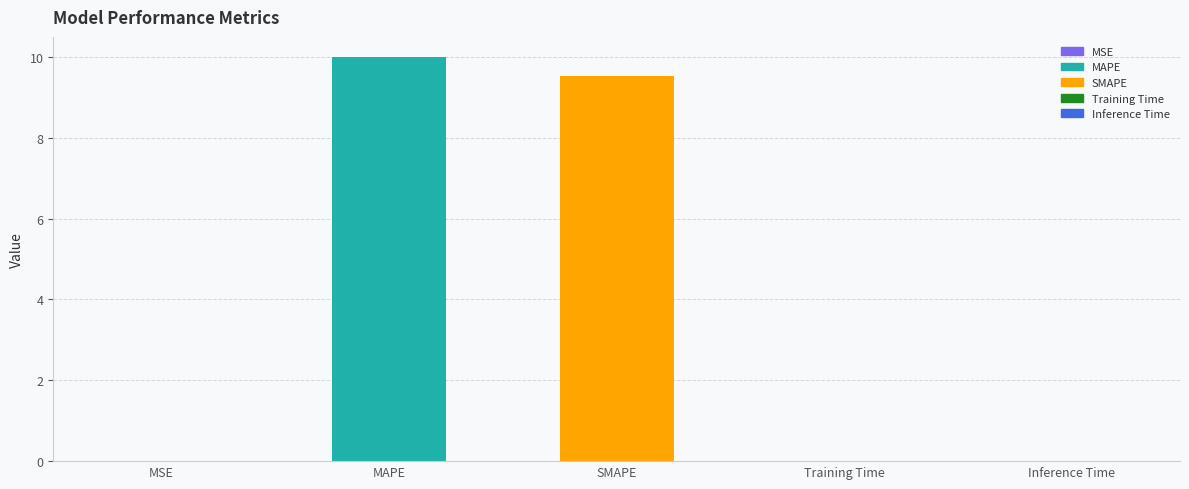

Read the value at MAPE.

10.0